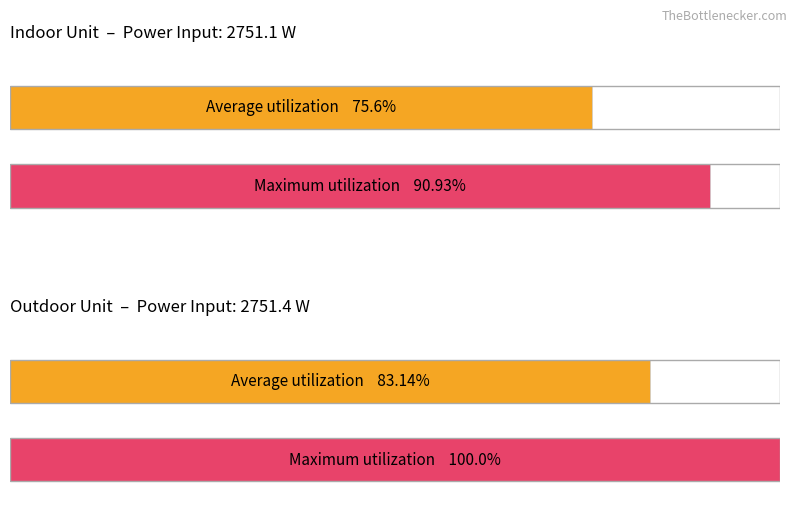

Does the chart contain any negative values?

No